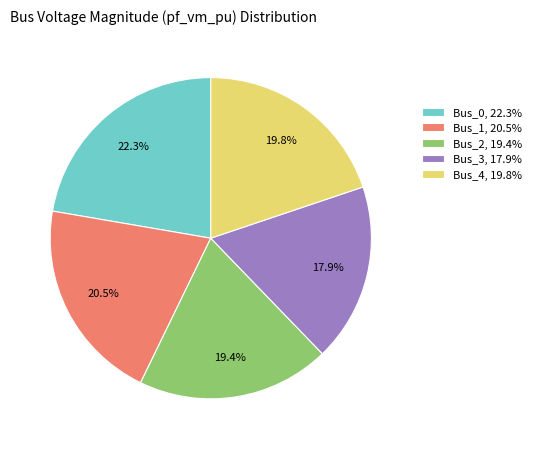

How many slices are in this pie chart?

5